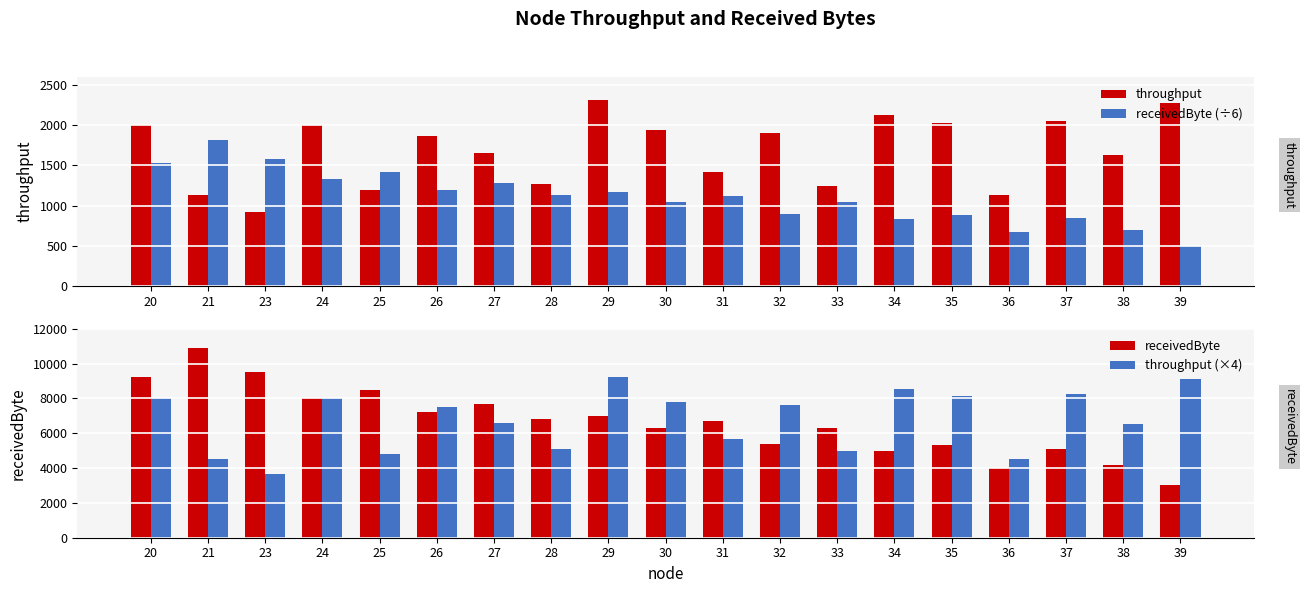

What is the minimum value shown in the chart?

500.0